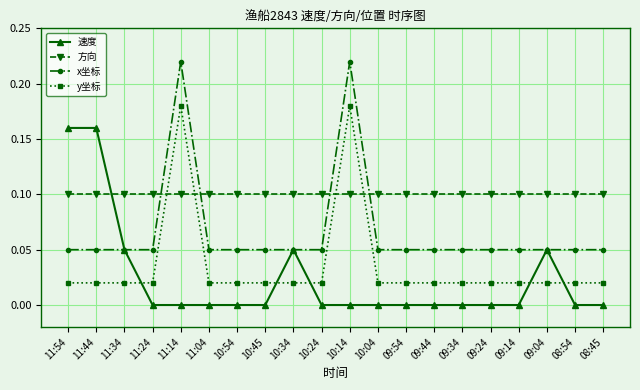

Rank the series at 11:54 from highest to lowest value.

速度, 方向, x坐标, y坐标